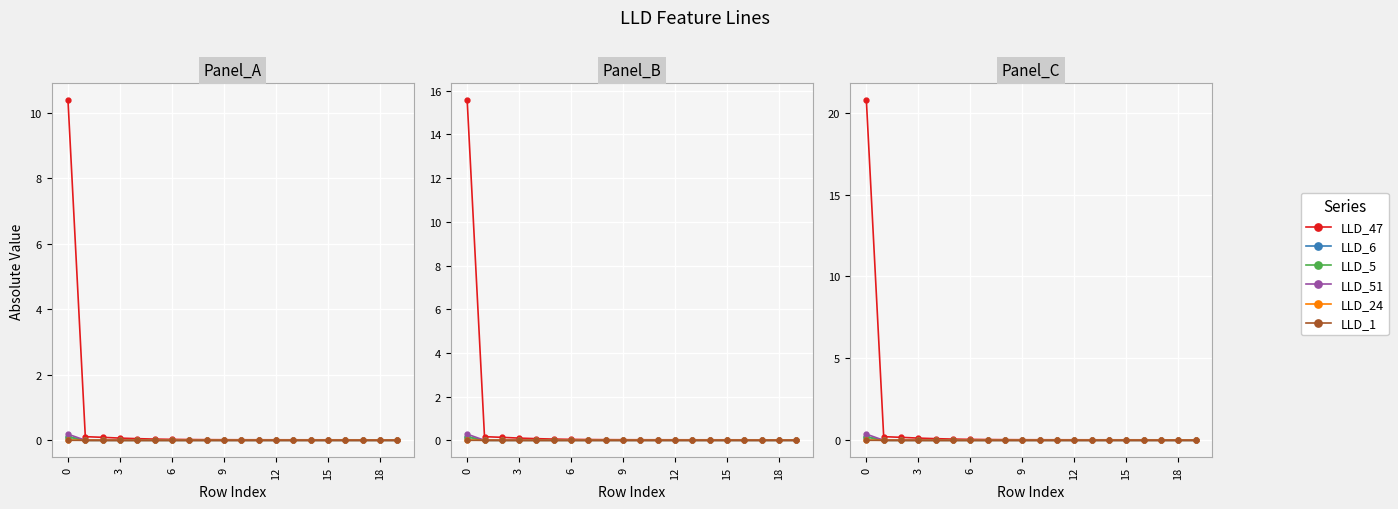

How many interior local valleys does the LLD_5 series have?

2